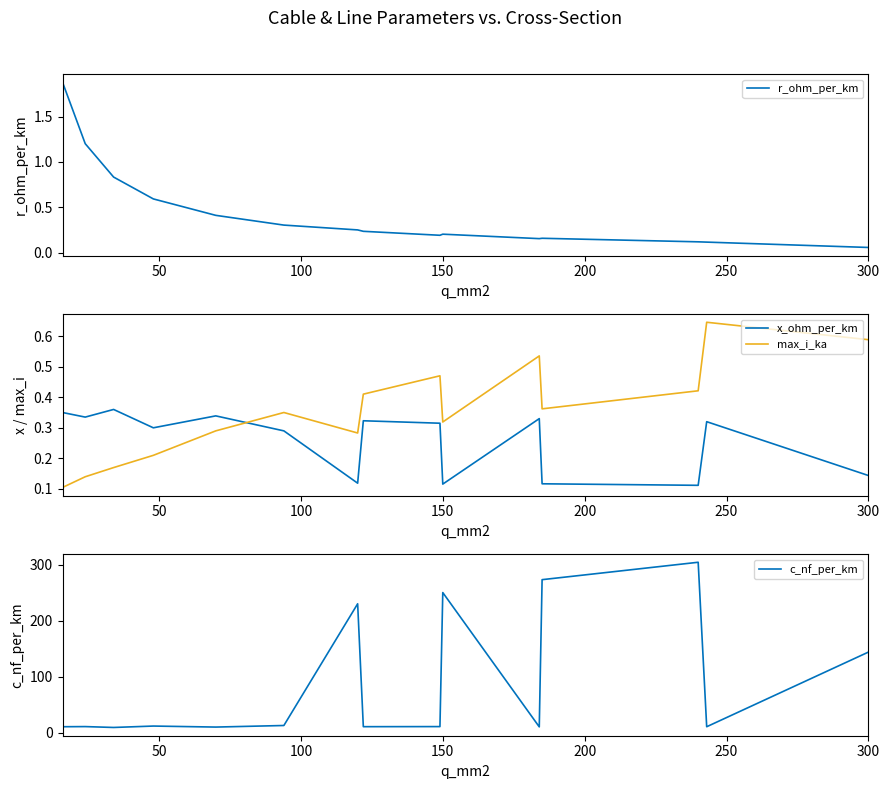

How many times do max_i_ka and x_ohm_per_km cross each other?

1